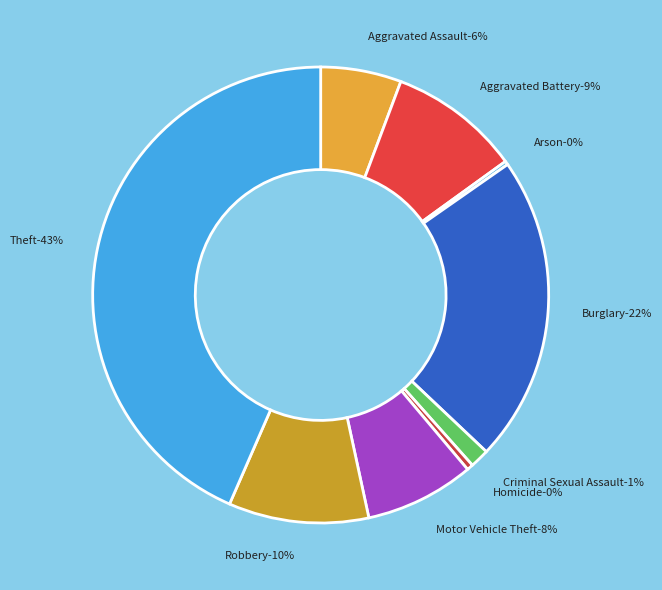

Which category has the biggest portion of the pie?

Theft